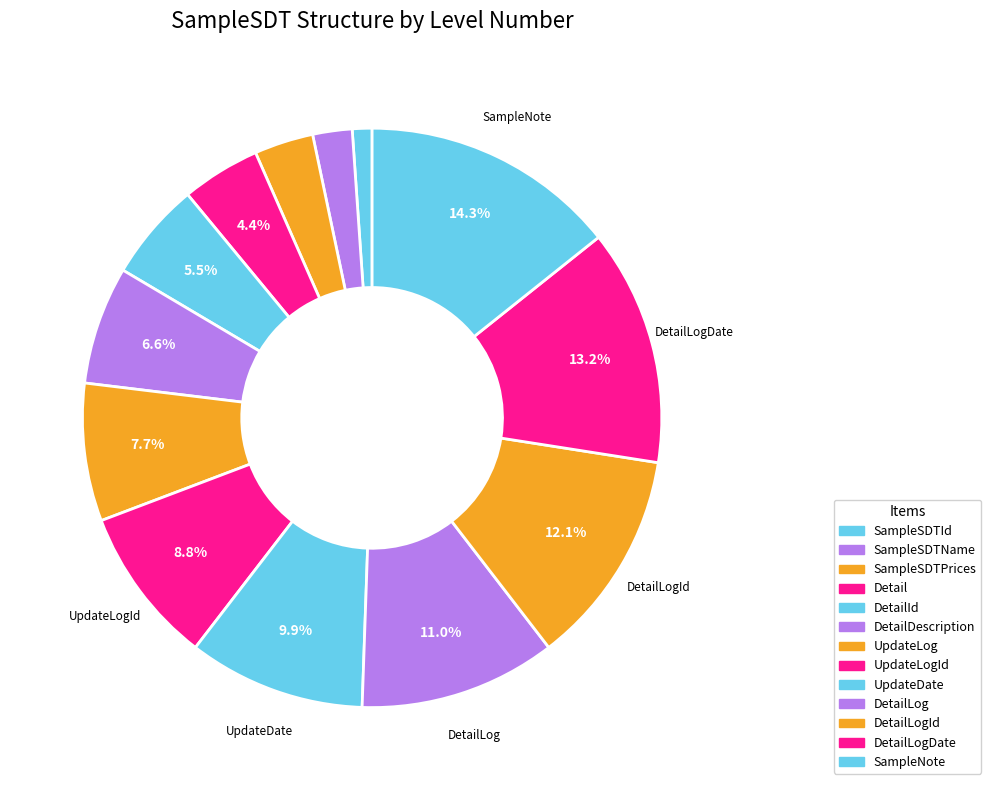

Is there a majority slice in this chart?

No